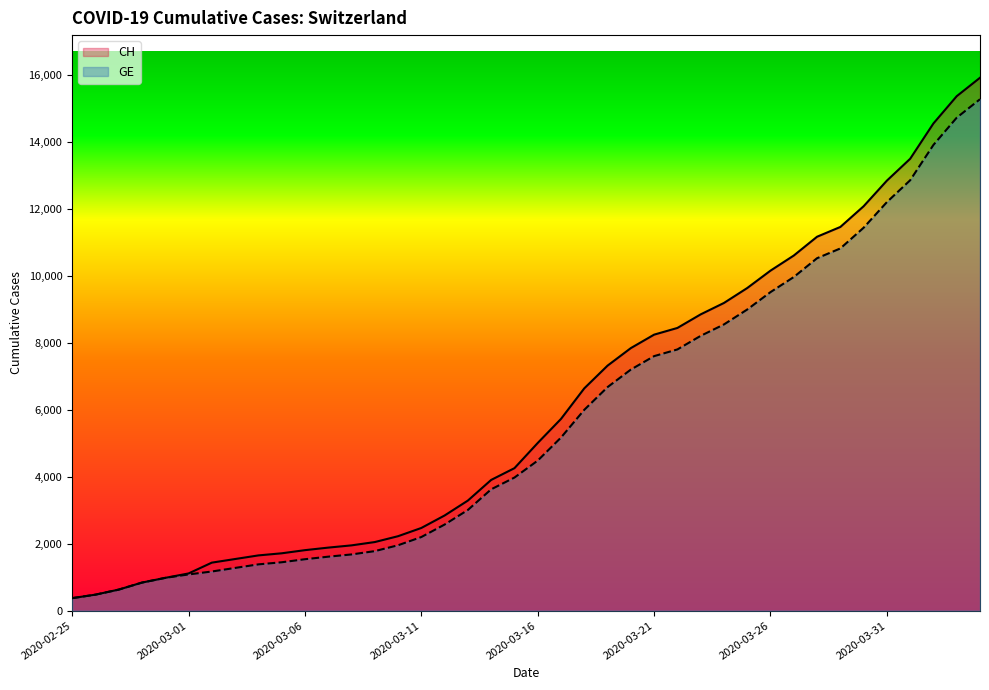

What is the sum of all CH values?

242133